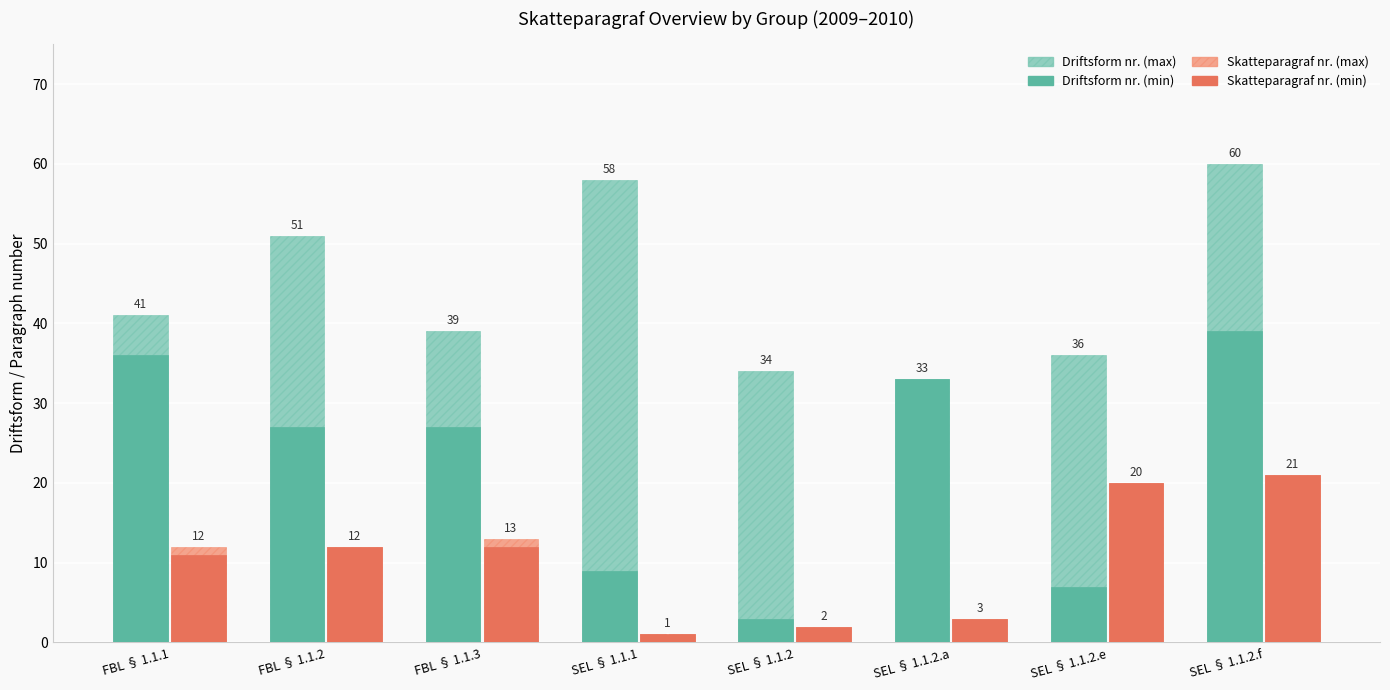

What is the label of the 2nd bar from the left?

FBL § 1.1.2